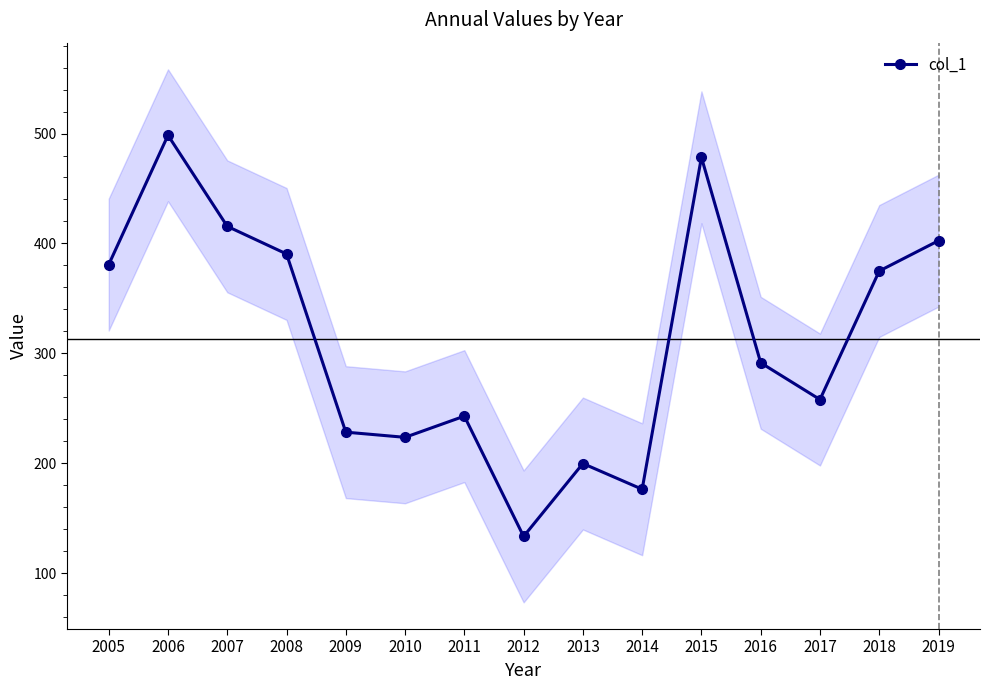

Rank the categories by value from lowest to highest.

2012, 2014, 2013, 2010, 2009, 2011, 2017, 2016, 2018, 2005, 2008, 2019, 2007, 2015, 2006